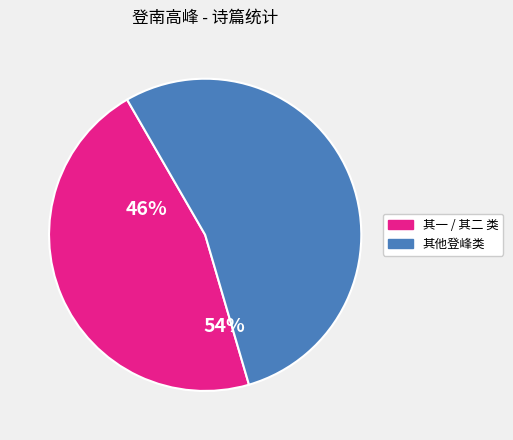

Rank the categories by value from highest to lowest.

其他登峰类, 其一 / 其二 类